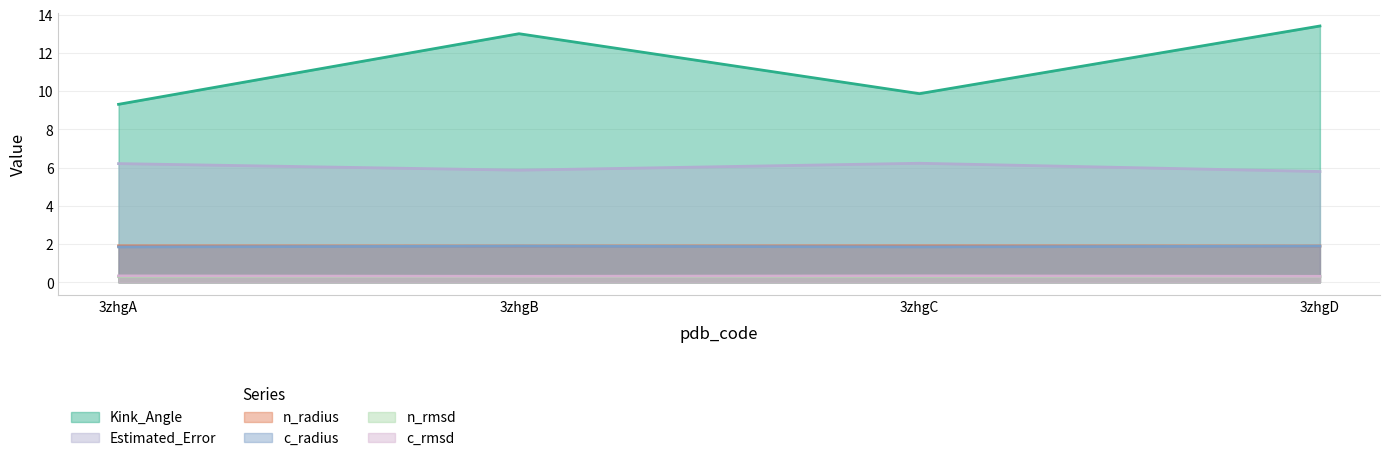

What is the difference between the highest and lowest values at 3zhgC?

9.6